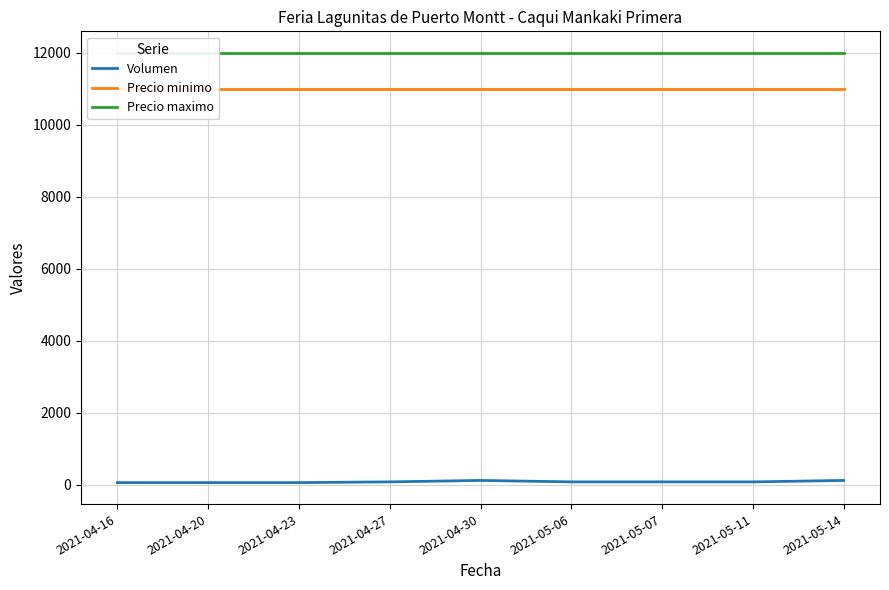

What are all the series names shown in the legend?

Volumen, Precio minimo, Precio maximo